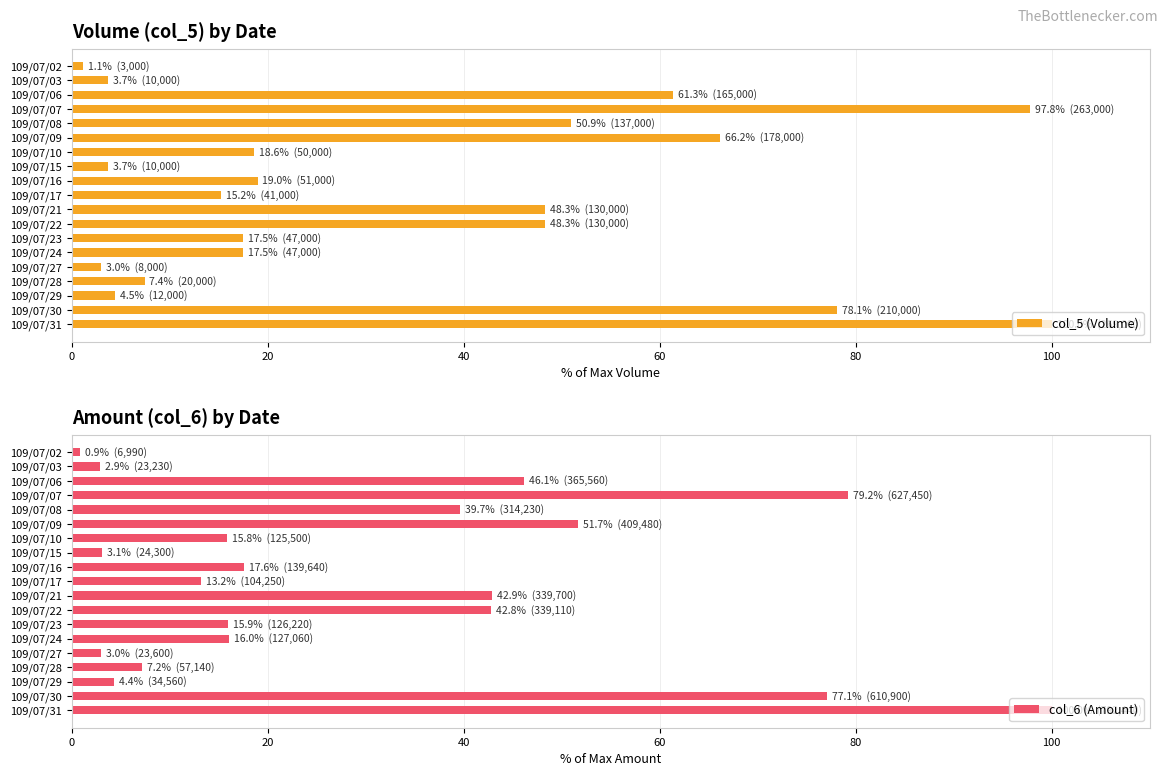

How many values in the col_6 (Amount) series exceed 16?

10